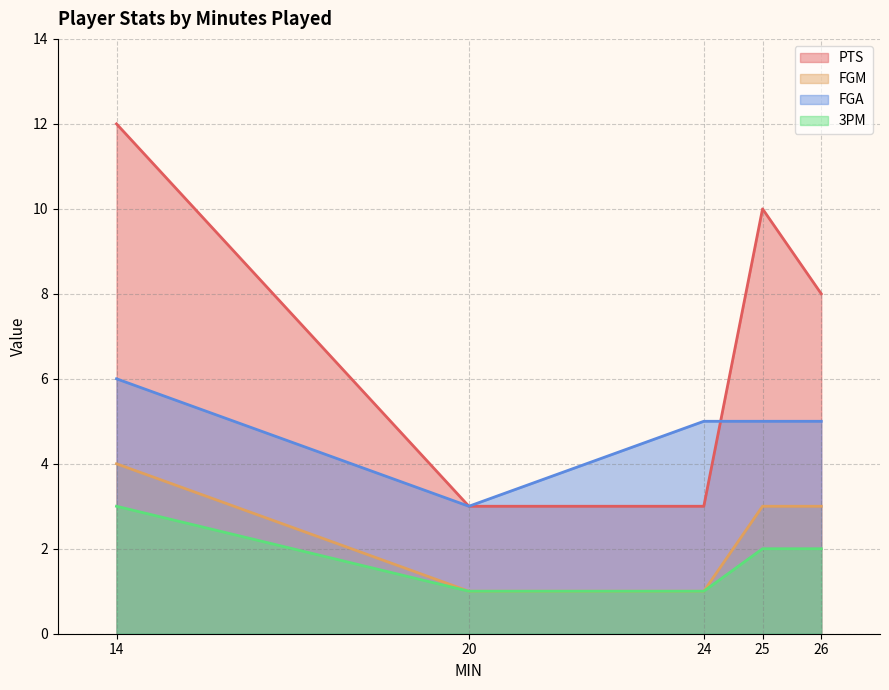

List the labels in order of FGA value, smallest first.

20, 24, 25, 26, 14